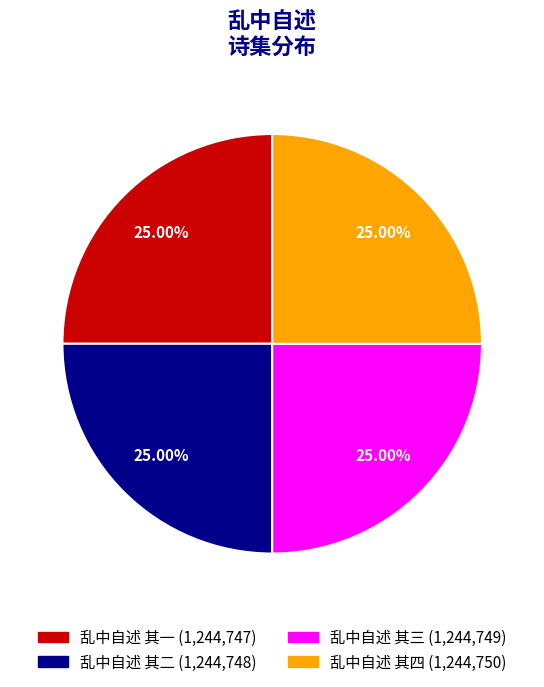

True or false: 乱中自述 其三 accounts for 25% of the total.

True